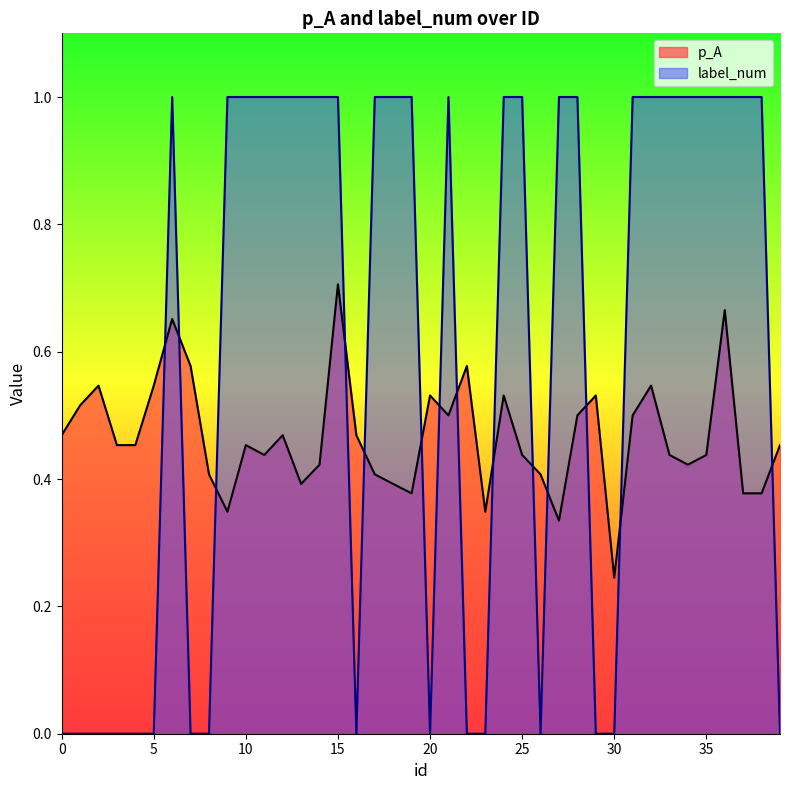

Reading right to left, extract all data points from this chart.

p_A: 39=0.5	38=0.4	37=0.4	36=0.7	35=0.4	34=0.4	33=0.4	32=0.5	31=0.5	30=0.2	29=0.5	28=0.5	27=0.3	26=0.4	25=0.4	24=0.5	23=0.3	22=0.6	21=0.5	20=0.5	19=0.4	18=0.4	17=0.4	16=0.5	15=0.7	14=0.4	13=0.4	12=0.5	11=0.4	10=0.5	9=0.3	8=0.4	7=0.6	6=0.7	5=0.5	4=0.5	3=0.5	2=0.5	1=0.5	0=0.5
label_num: 39=0.0	38=1.0	37=1.0	36=1.0	35=1.0	34=1.0	33=1.0	32=1.0	31=1.0	30=0.0	29=0.0	28=1.0	27=1.0	26=0.0	25=1.0	24=1.0	23=0.0	22=0.0	21=1.0	20=0.0	19=1.0	18=1.0	17=1.0	16=0.0	15=1.0	14=1.0	13=1.0	12=1.0	11=1.0	10=1.0	9=1.0	8=0.0	7=0.0	6=1.0	5=0.0	4=0.0	3=0.0	2=0.0	1=0.0	0=0.0